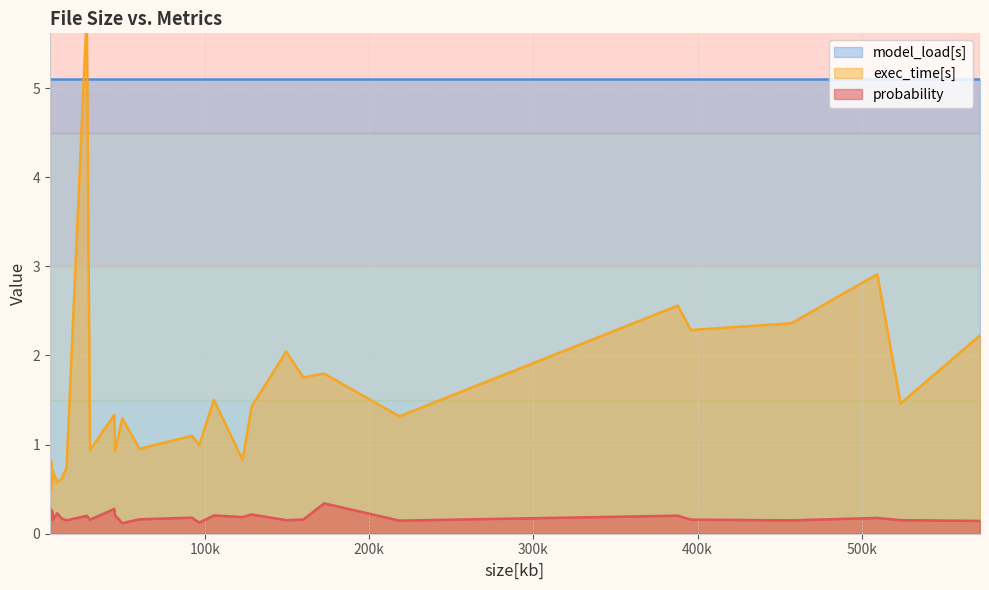

What is the maximum value for probability?

0.3